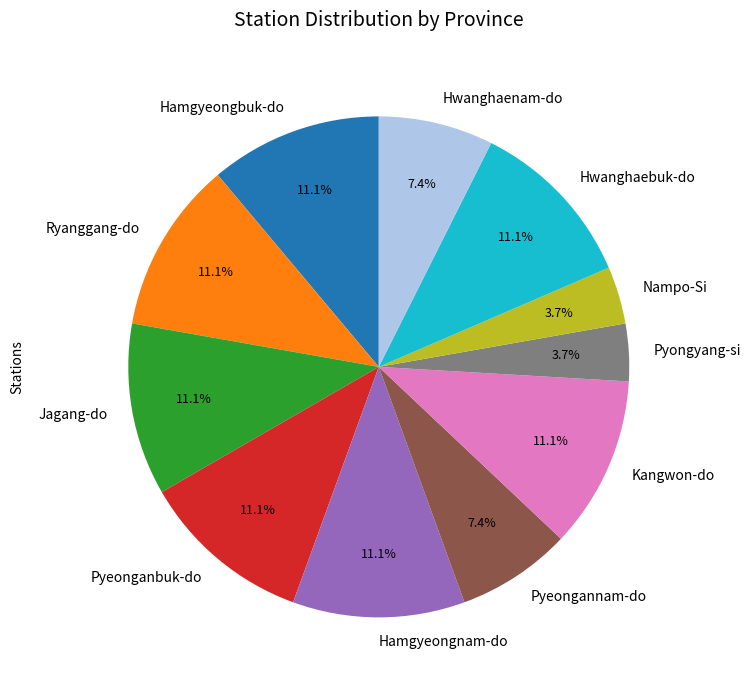

Is Pyeongannam-do the majority of the pie?

No